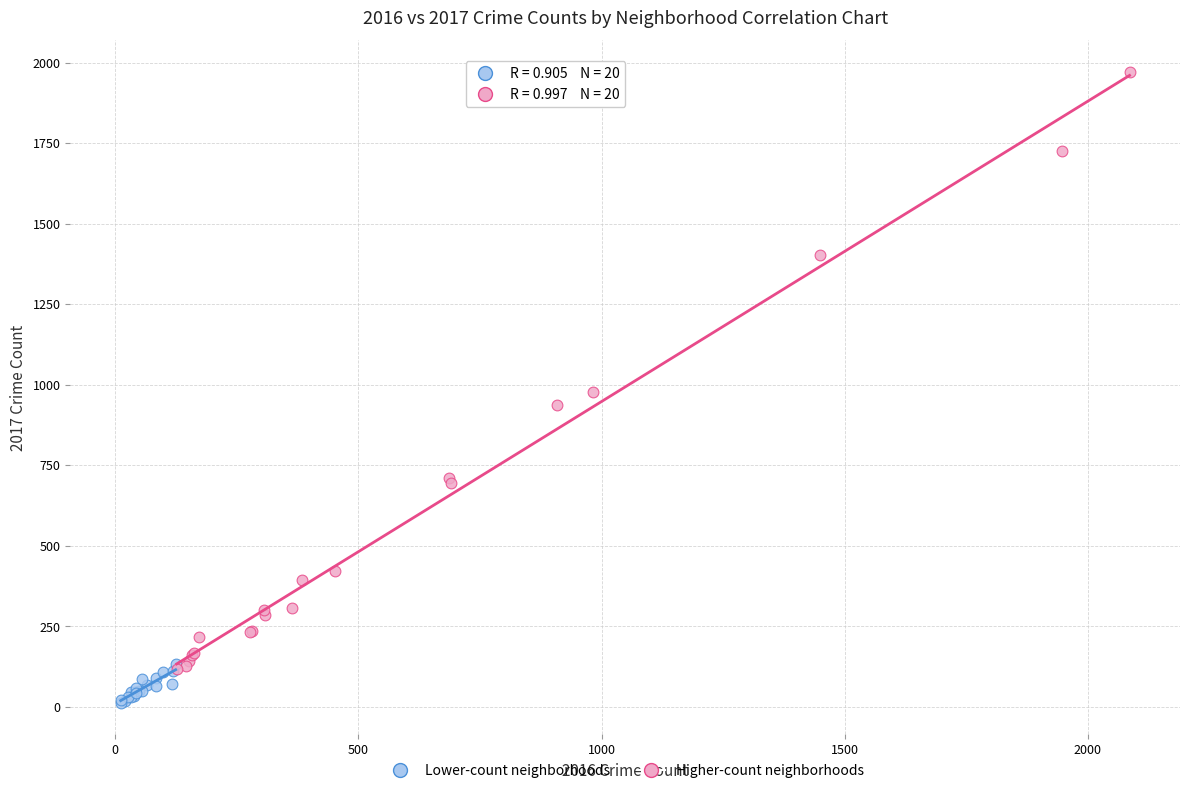

Which series contains the lowest Y value?

Lower-count neighborhoods